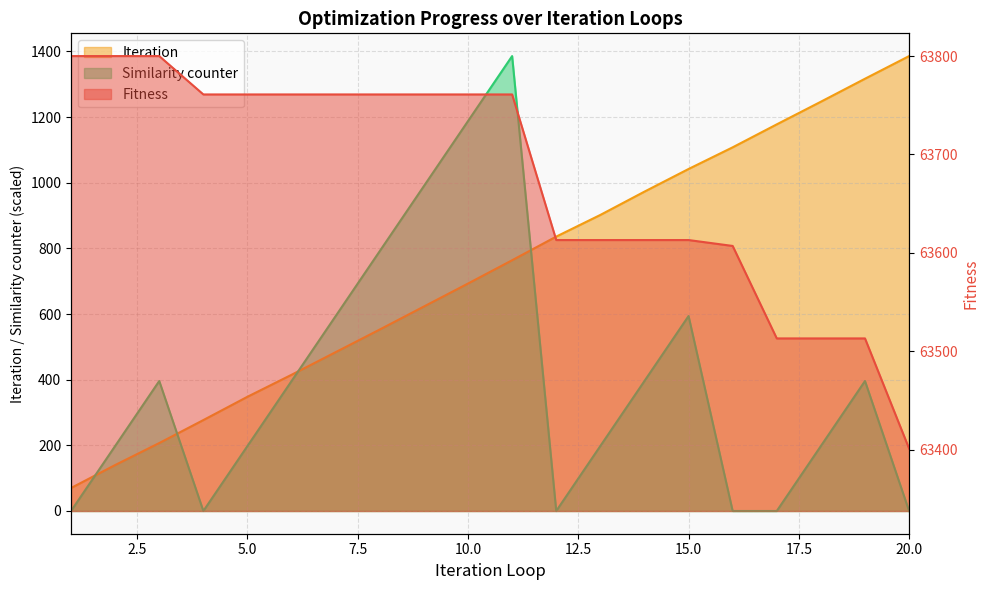

Between which two adjacent categories do Similarity counter and Iteration first intersect?

1 and 2